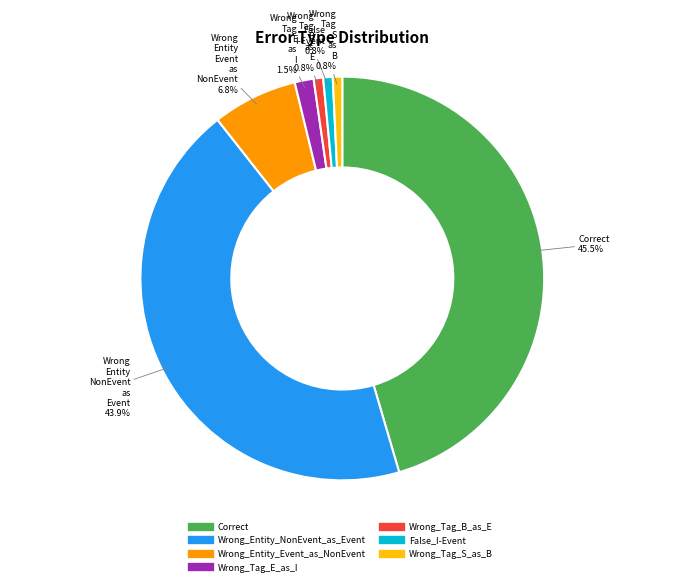

Is the sum of Wrong_Entity_NonEvent_as_Event and False_I-Event greater than half?

No